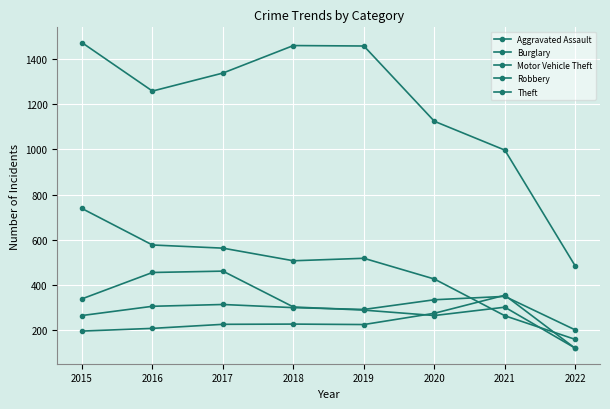

Reading left to right, what are all the values shown in this chart?

Aggravated Assault: 194	206	224	225	223	273	353	117
Burglary: 738	576	562	506	517	425	262	157
Motor Vehicle Theft: 263	304	312	298	290	333	348	199
Robbery: 337	454	460	301	287	263	300	118
Theft: 1474	1259	1339	1461	1459	1125	997	482